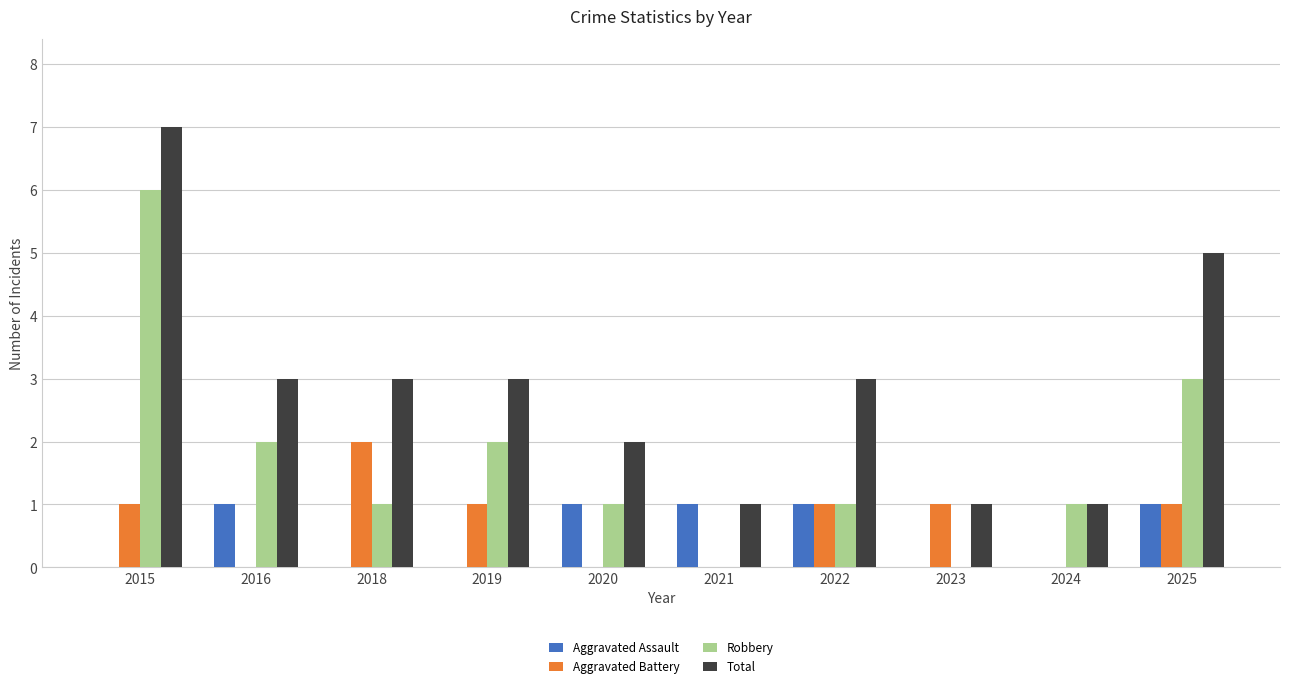

Which label corresponds to the largest value in the chart?

2015